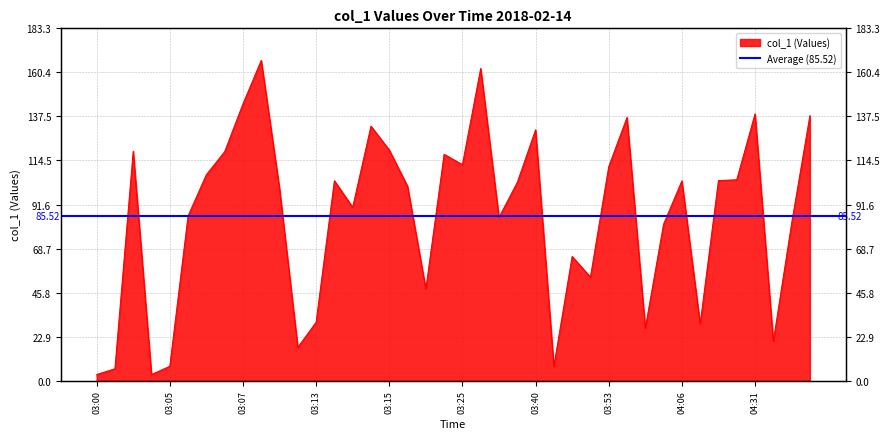

The chart shows a value of 245.7 at 04:31. True or false?

False